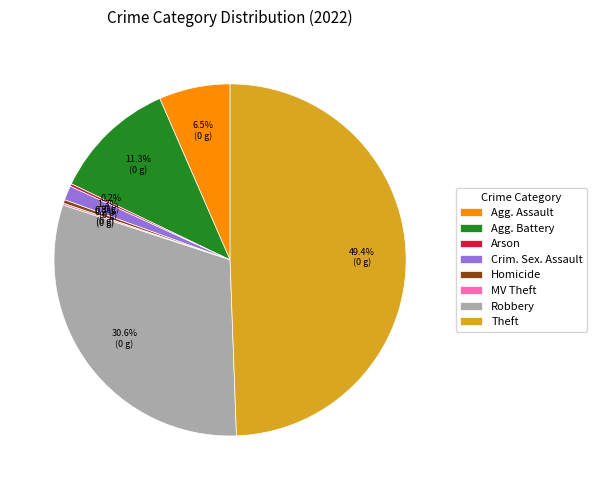

Is the sum of Agg. Battery and Robbery greater than half?

No